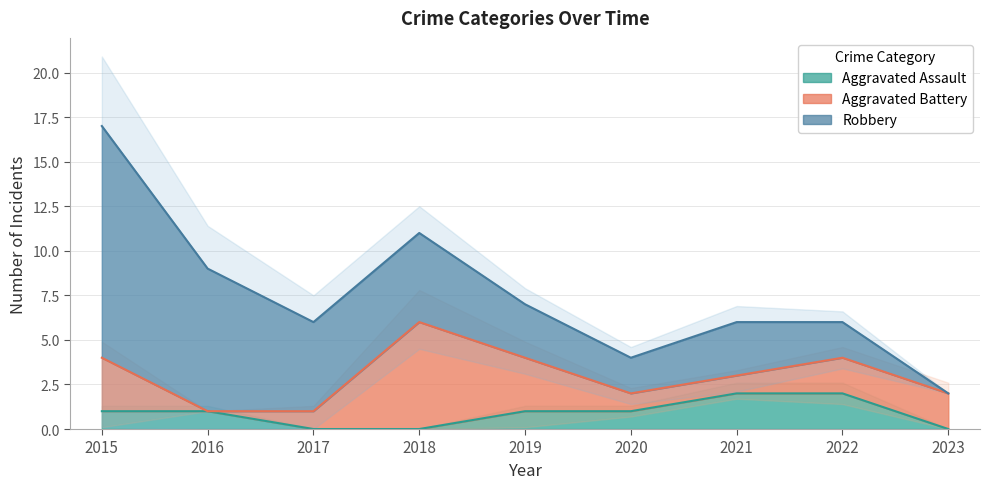

True or false: Aggravated Assault has a value of 1 at 2018.

False